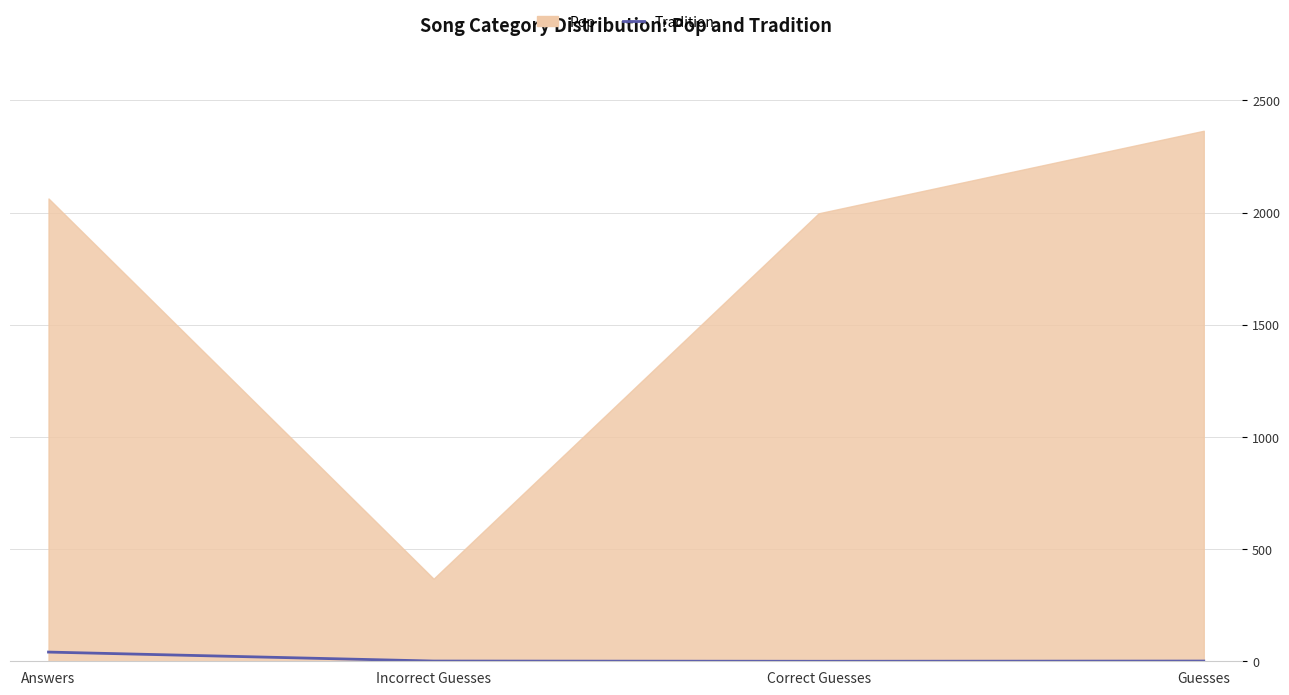

How many lines are shown in the chart?

1